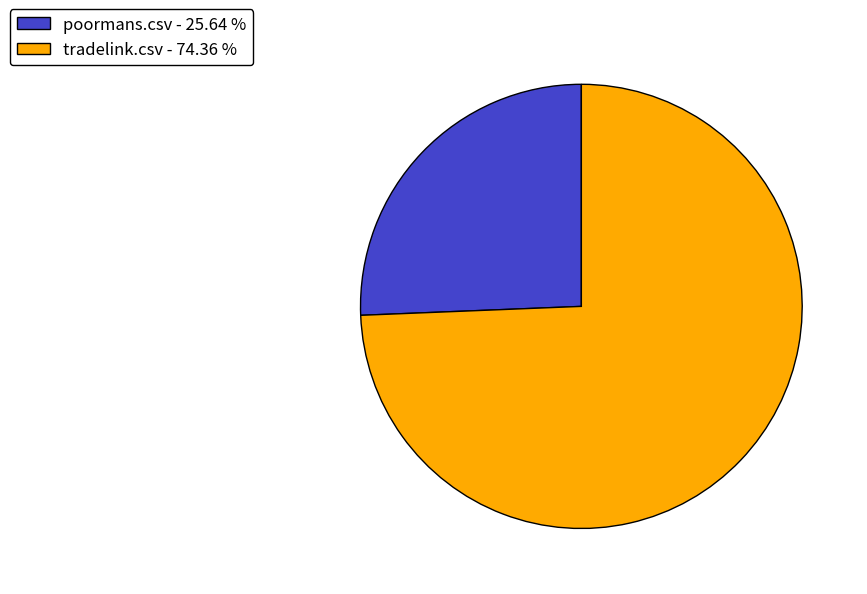

Is it true that poormans.csv is 33% of the pie?

False